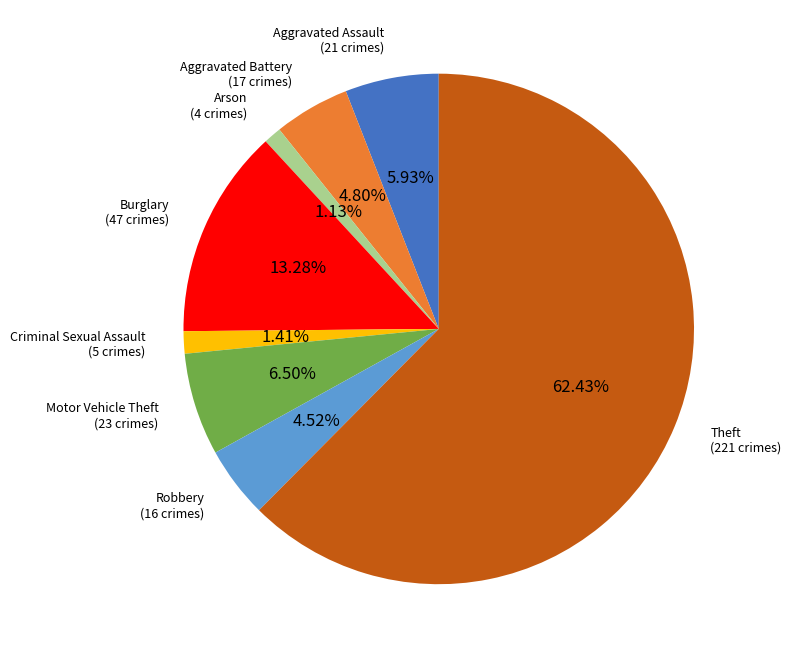

Is there a majority slice in this chart?

Yes